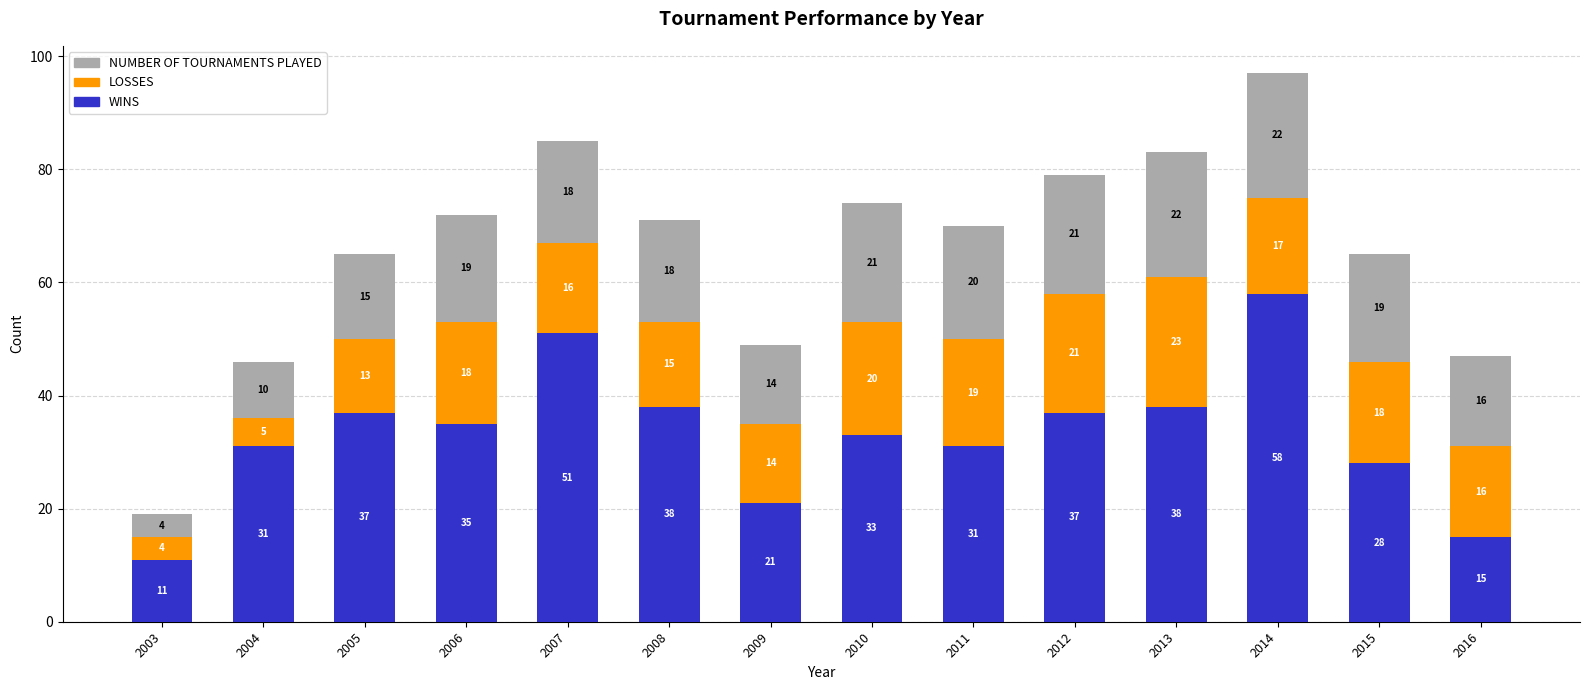

At which category is the sum across all series the highest?

2014